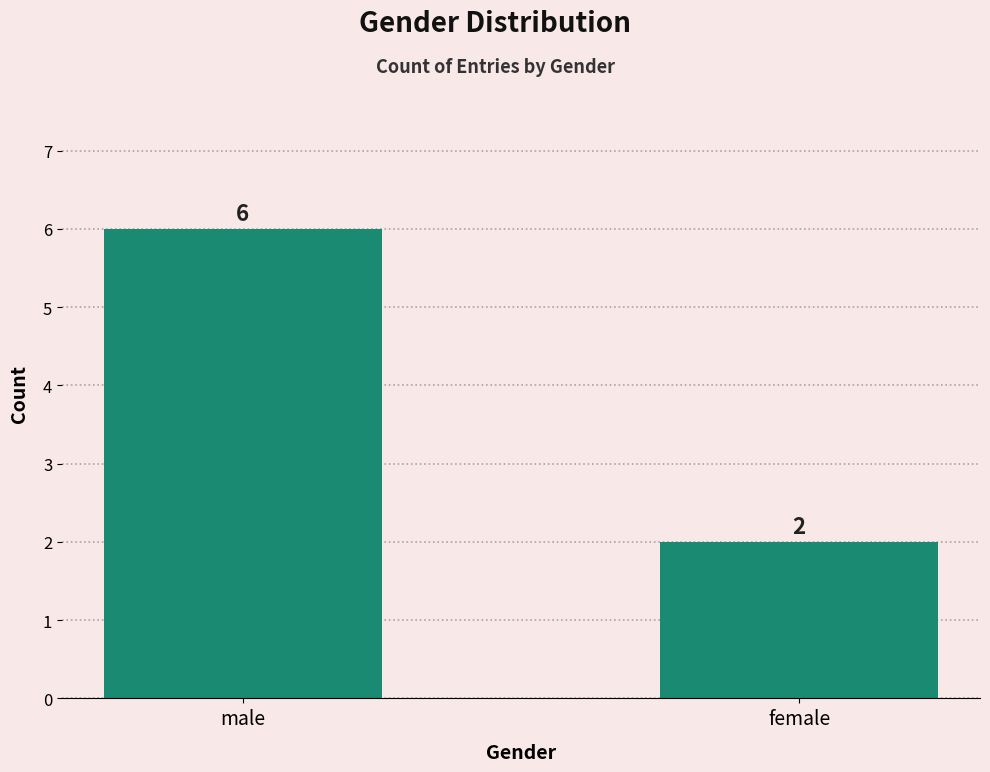

Does the chart contain stacked bars?

No